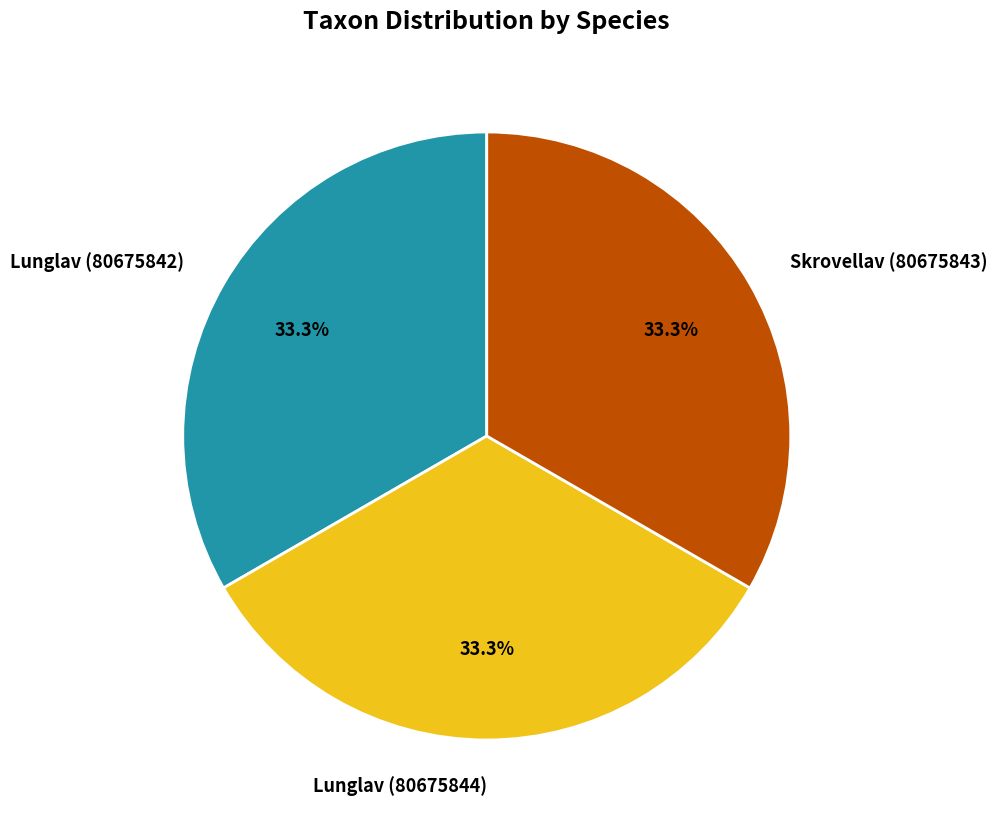

Approximately how many times larger is the value at Skrovellav (80675843) compared to Lunglav (80675842)?

1.0